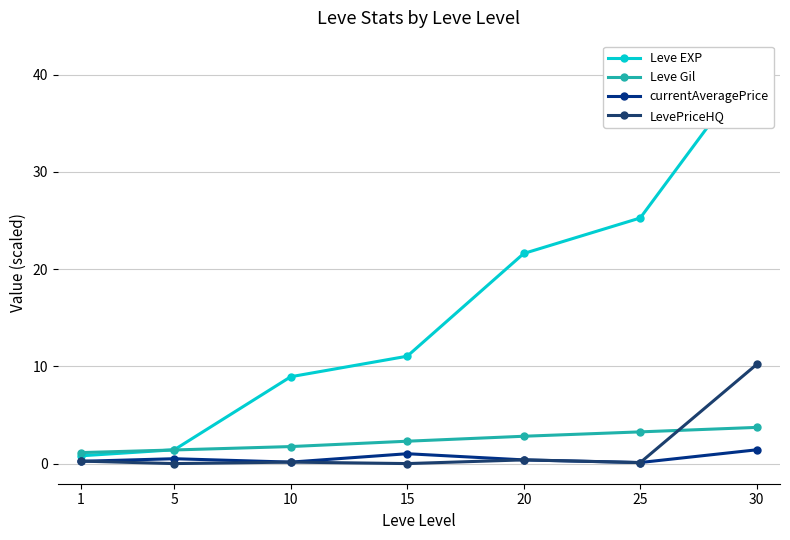

True or false: Leve EXP has more than 0 interior local peaks.

False